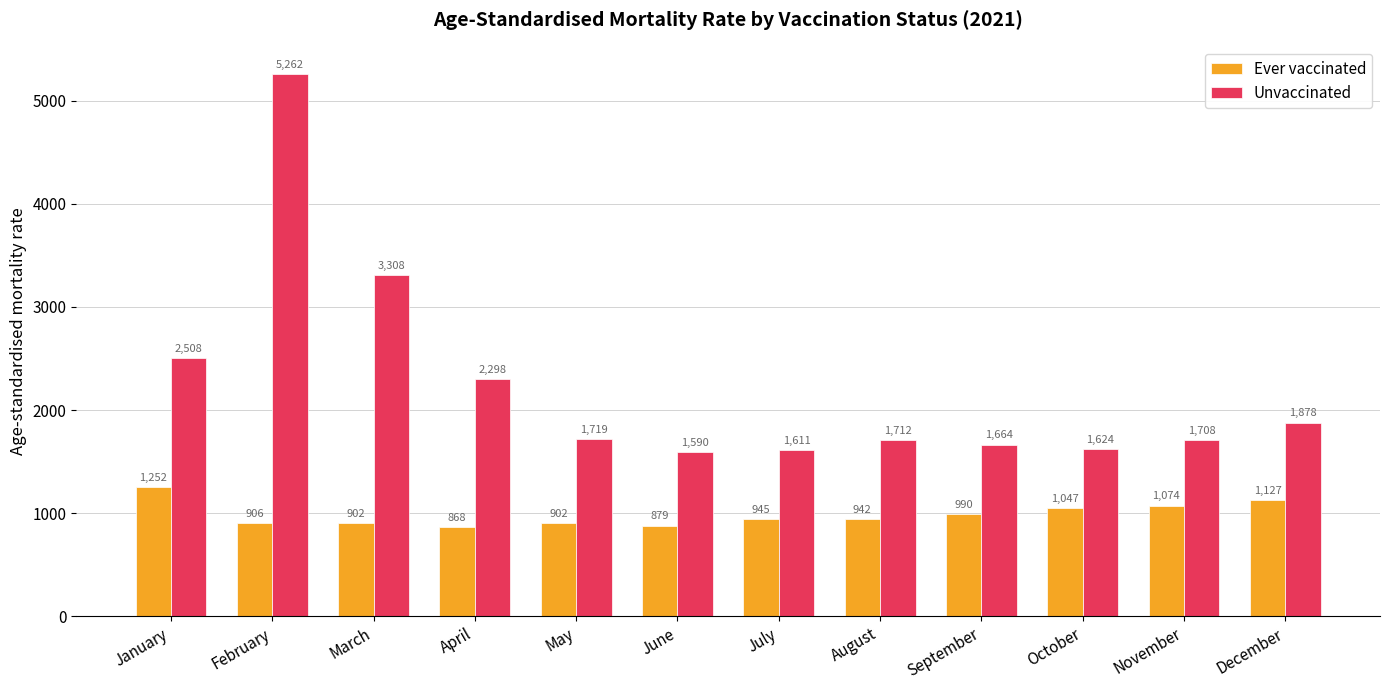

Where does the Ever vaccinated series first go above 944?

January